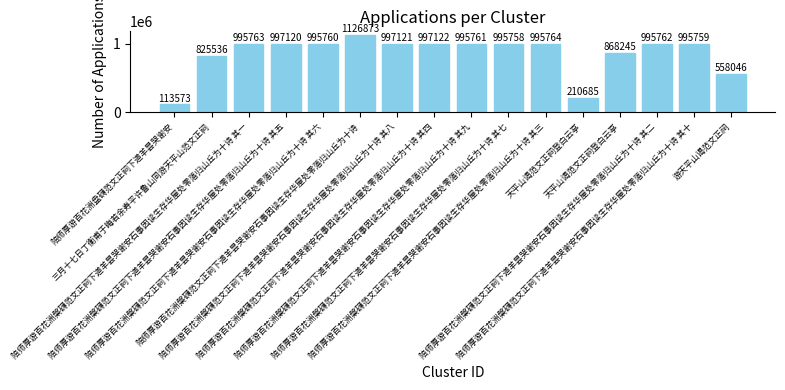

How many series are shown in this chart?

1